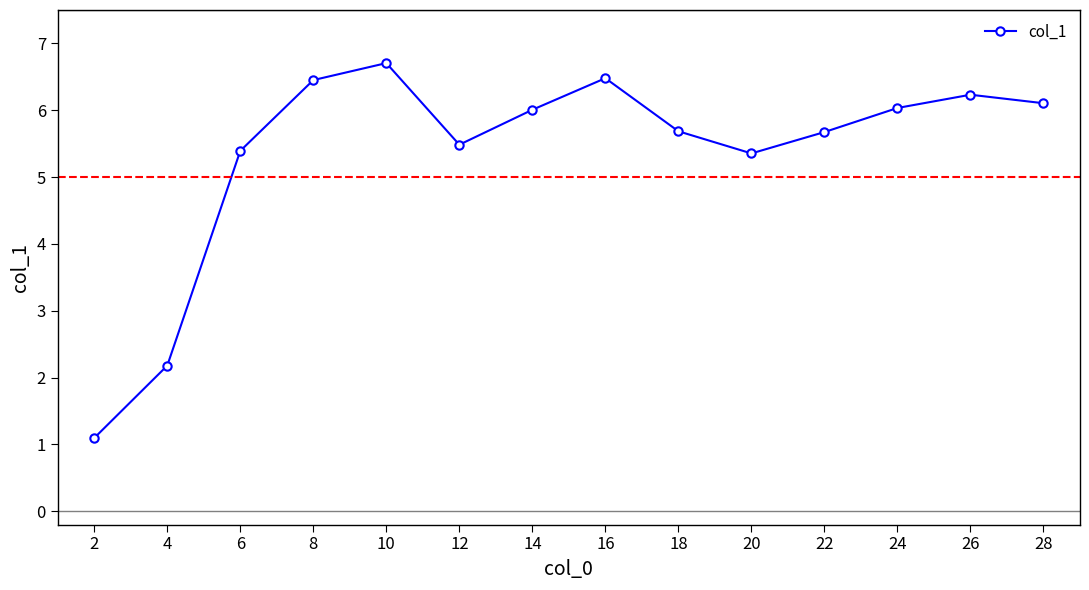

What is the change in value from 6 to 14?

+0.6